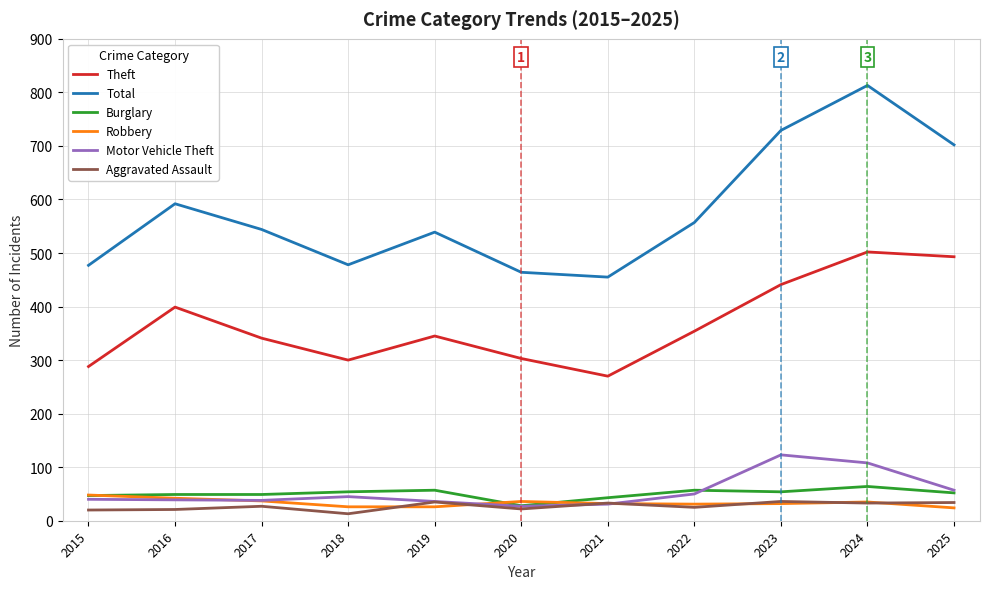

Is it true that Aggravated Assault equals 22 at 2020?

True